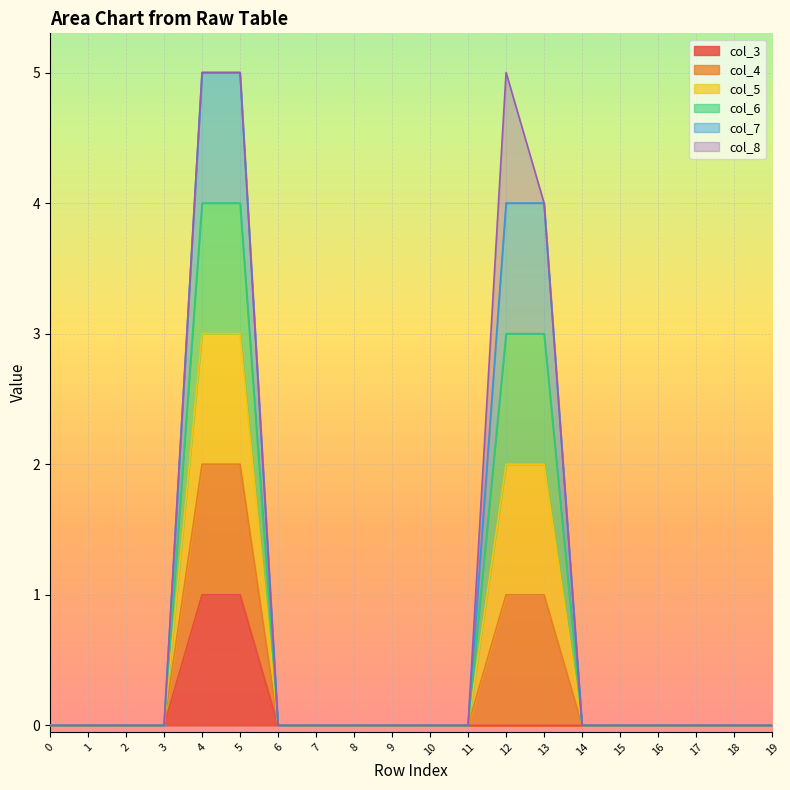

What is the value of the col_3 point at the 5th from the left?

1